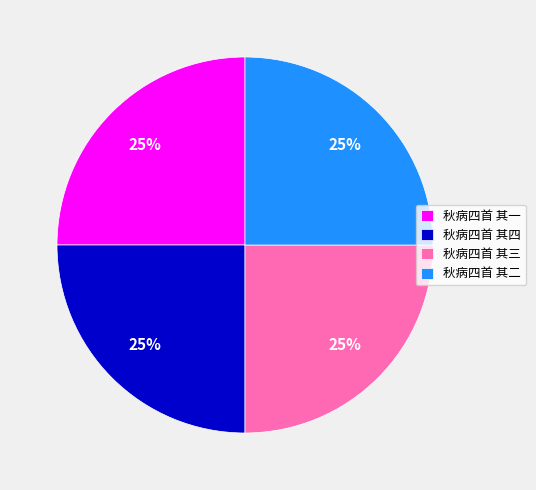

Is there any slice that represents more than half of the pie?

No